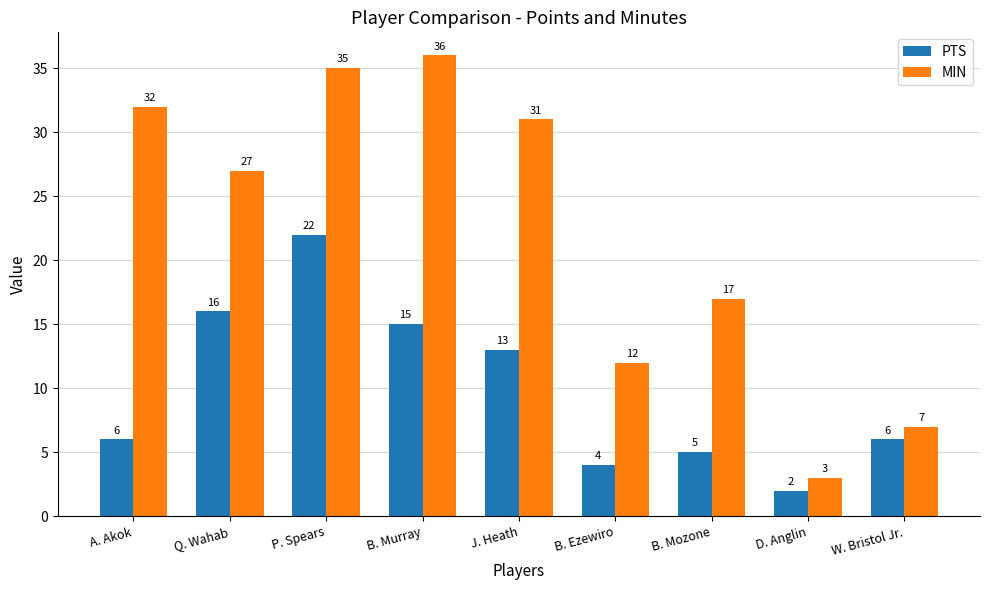

Is the value of PTS at D. Anglin greater than the value of MIN at B. Murray?

No